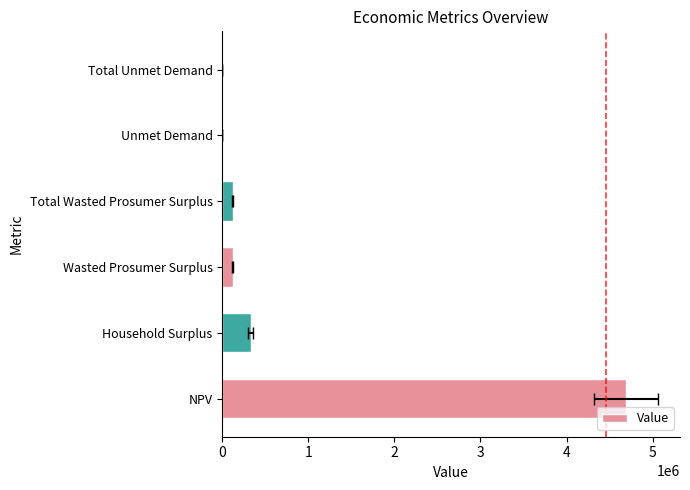

What is the label of the 3rd bar from the right?

Total Wasted Prosumer Surplus